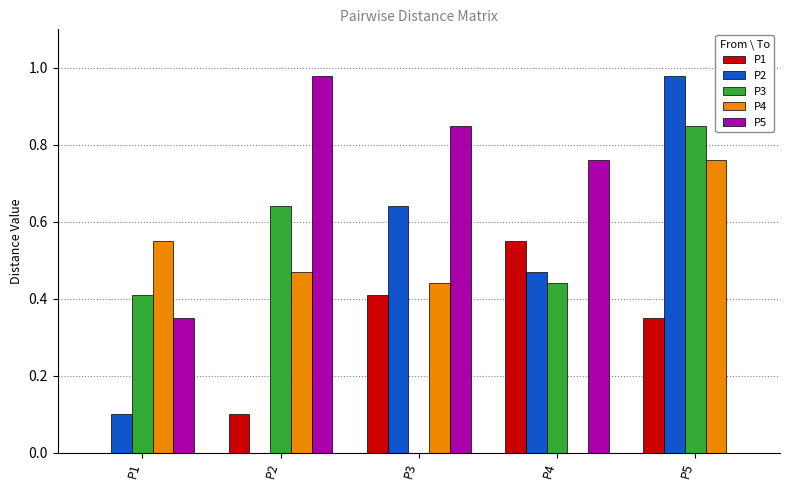

Which series changed the most between P1 and P3?

P2